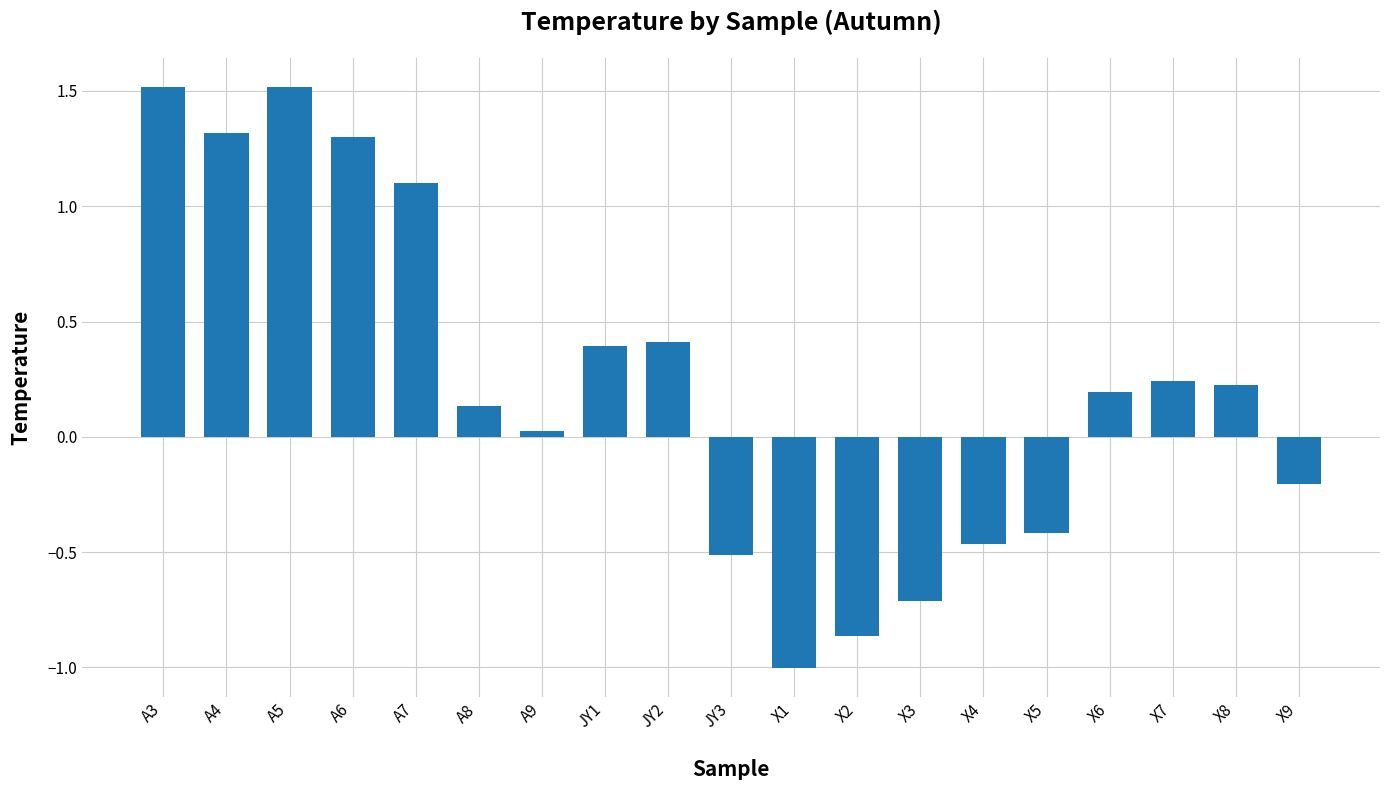

What is the difference between the maximum and minimum values?

2.5